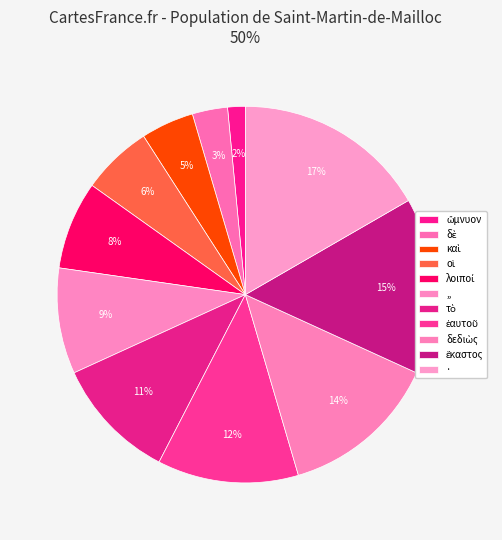

To the nearest percent, what is the difference between the largest and smallest slice percentages?

15%